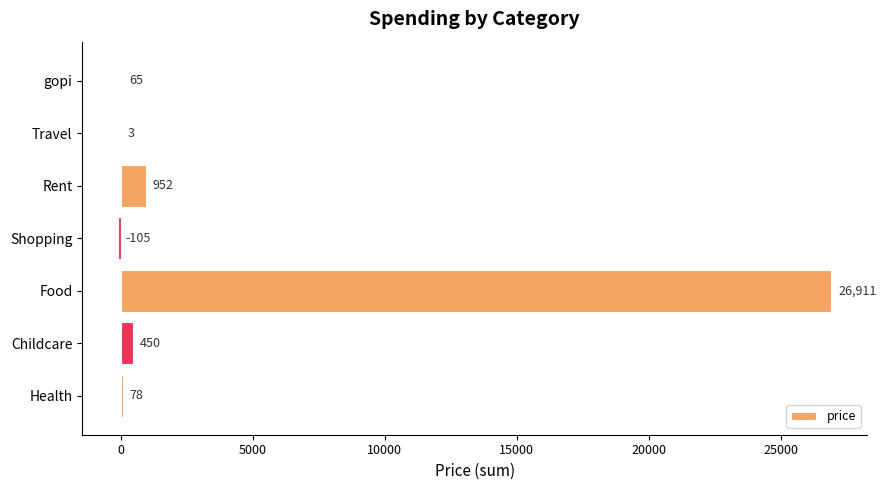

Which label corresponds to the largest value in the chart?

Food